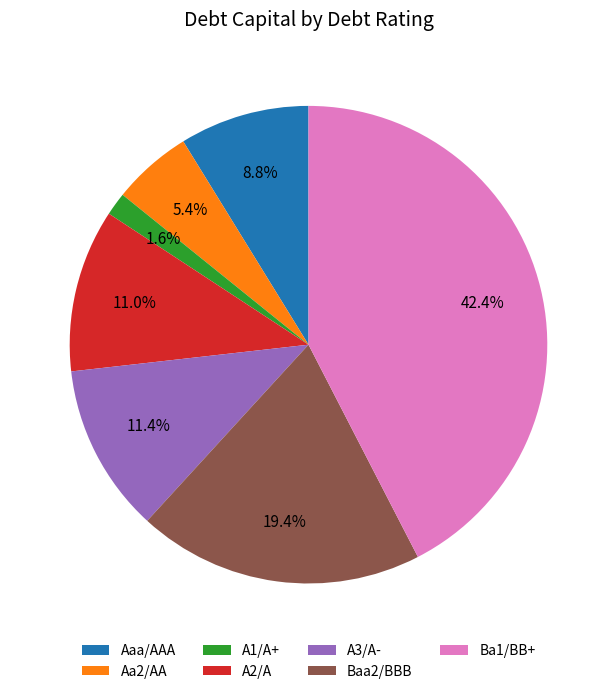

The Baa2/BBB slice represents 9% of the pie. True or false?

False